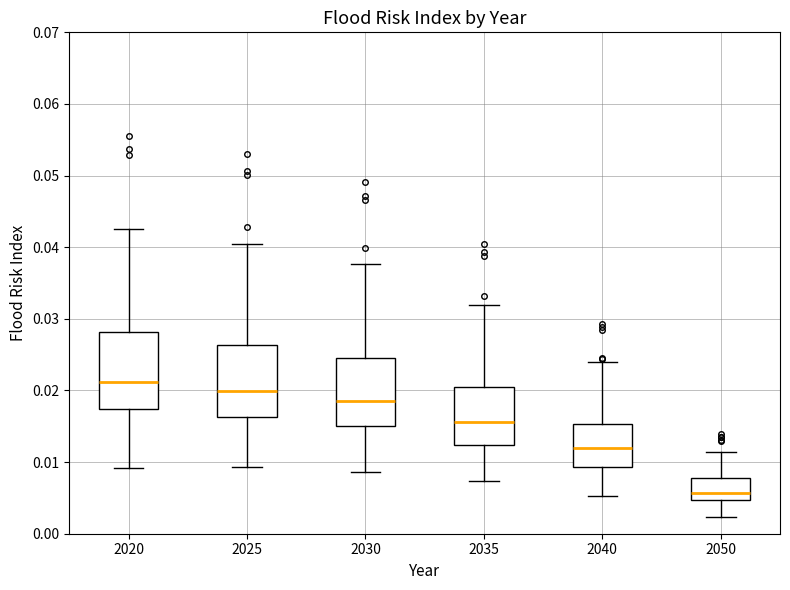

Reading left to right, transcribe this box plot: for each box, give where its median line is, the range the box spans, and where its two whiskers end, as read against the y-axis. The values are not printed on the chart, so give them approximately, as read against the axis.

2020: median 0.021, box 0.017 to 0.028, whiskers 0.009 to 0.043
2025: median 0.020, box 0.016 to 0.026, whiskers 0.009 to 0.040
2030: median 0.019, box 0.015 to 0.025, whiskers 0.009 to 0.038
2035: median 0.016, box 0.012 to 0.020, whiskers 0.007 to 0.032
2040: median 0.012, box 0.009 to 0.015, whiskers 0.005 to 0.024
2050: median 0.006, box 0.005 to 0.008, whiskers 0.002 to 0.011